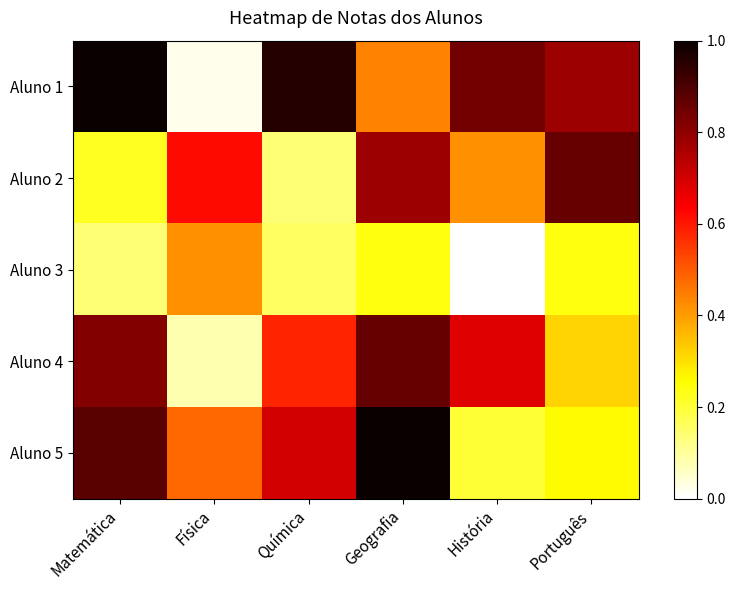

Reading left to right, what are all the values shown in this chart?

Aluno 1: Matemática=1.0	Física=0.0	Química=1.0	Geografia=0.4	História=0.8	Português=0.8
Aluno 2: Matemática=0.2	Física=0.6	Química=0.1	Geografia=0.8	História=0.4	Português=0.9
Aluno 3: Matemática=0.1	Física=0.4	Química=0.2	Geografia=0.2	História=0.0	Português=0.2
Aluno 4: Matemática=0.8	Física=0.1	Química=0.6	Geografia=0.9	História=0.7	Português=0.3
Aluno 5: Matemática=0.9	Física=0.5	Química=0.7	Geografia=1.0	História=0.2	Português=0.3